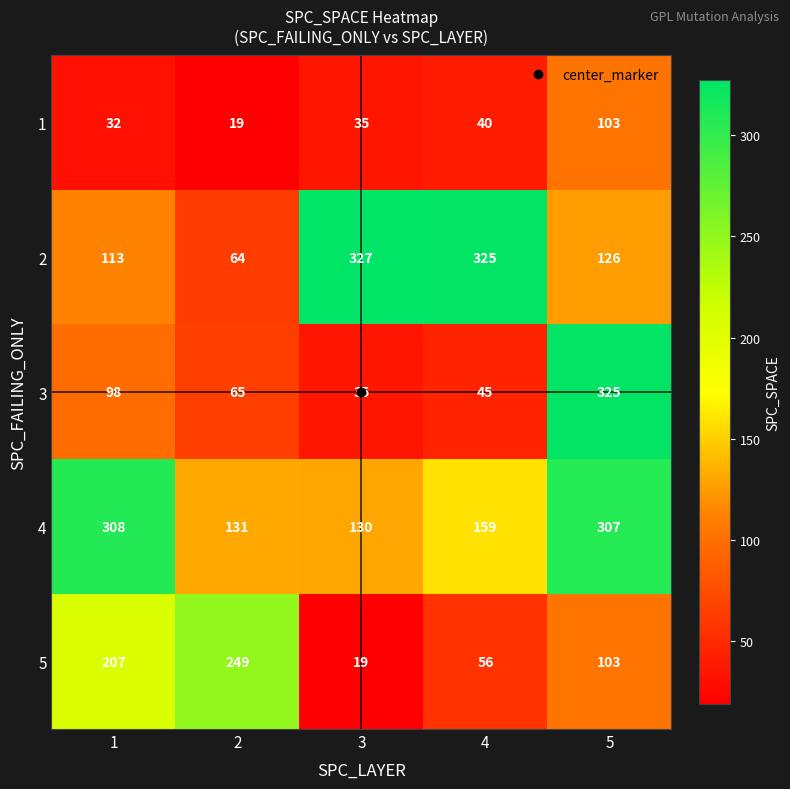

Which series has the largest total across all categories?

4